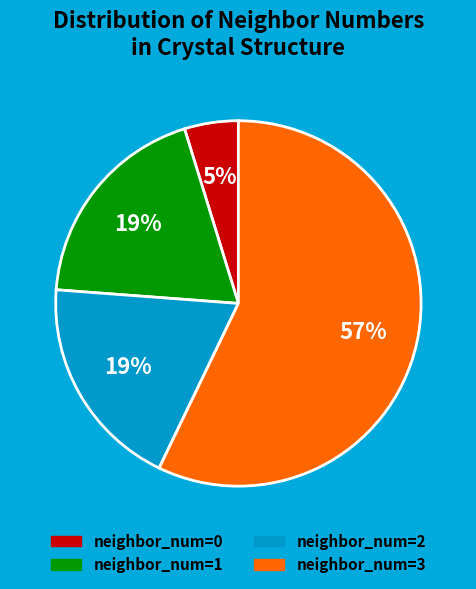

Is there a majority slice in this chart?

Yes